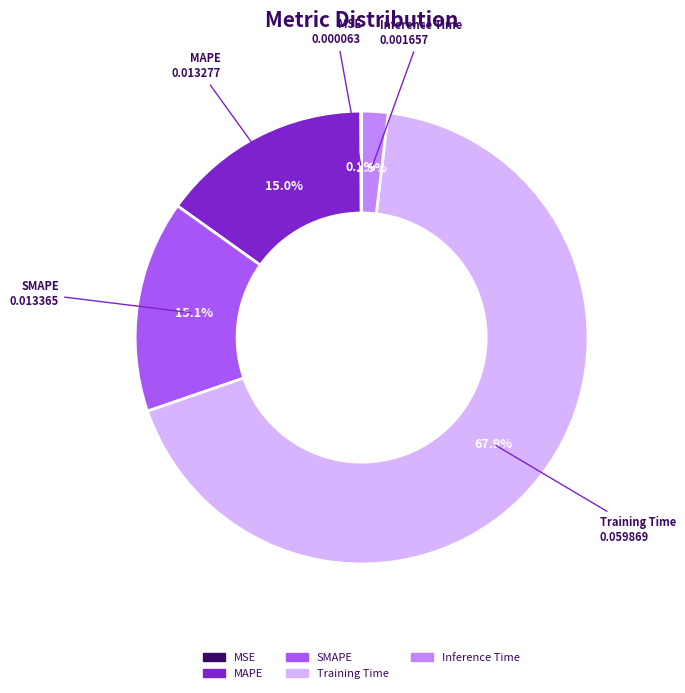

What is the total percentage of Training Time and SMAPE?

83.0%